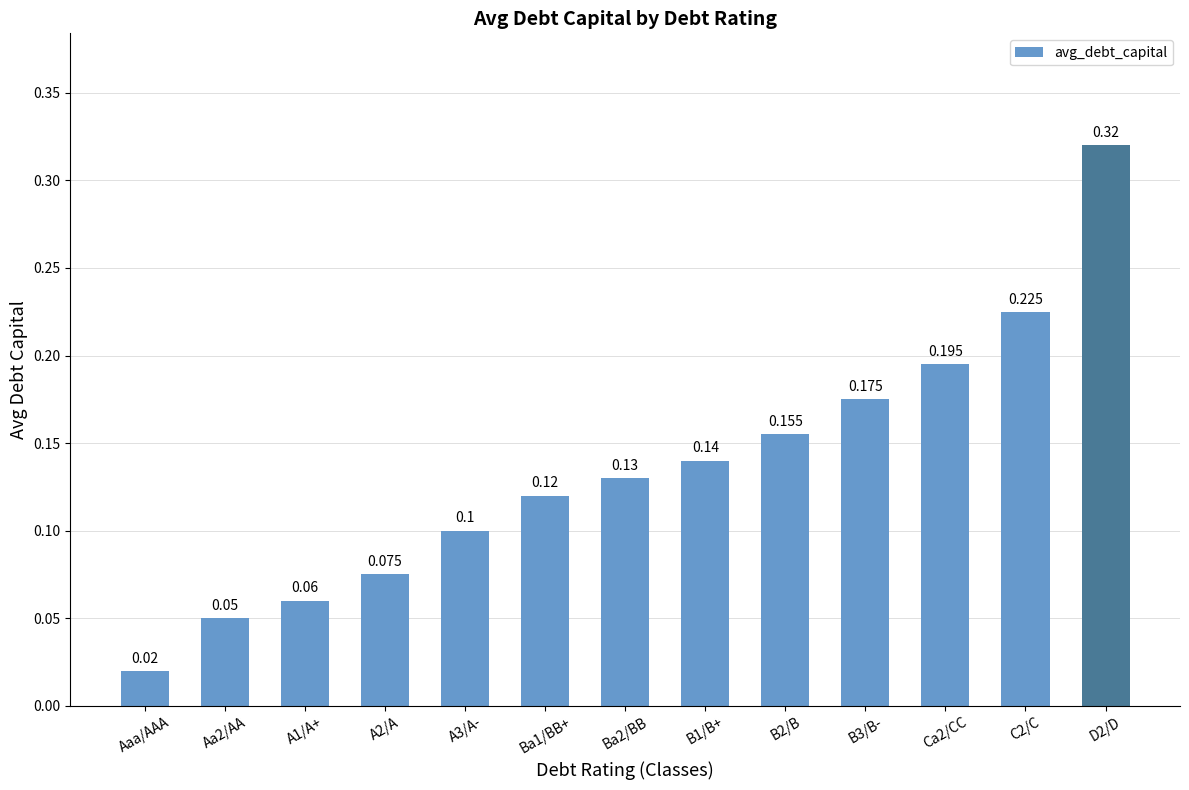

What is the value of the 7th bar from the left?

0.1